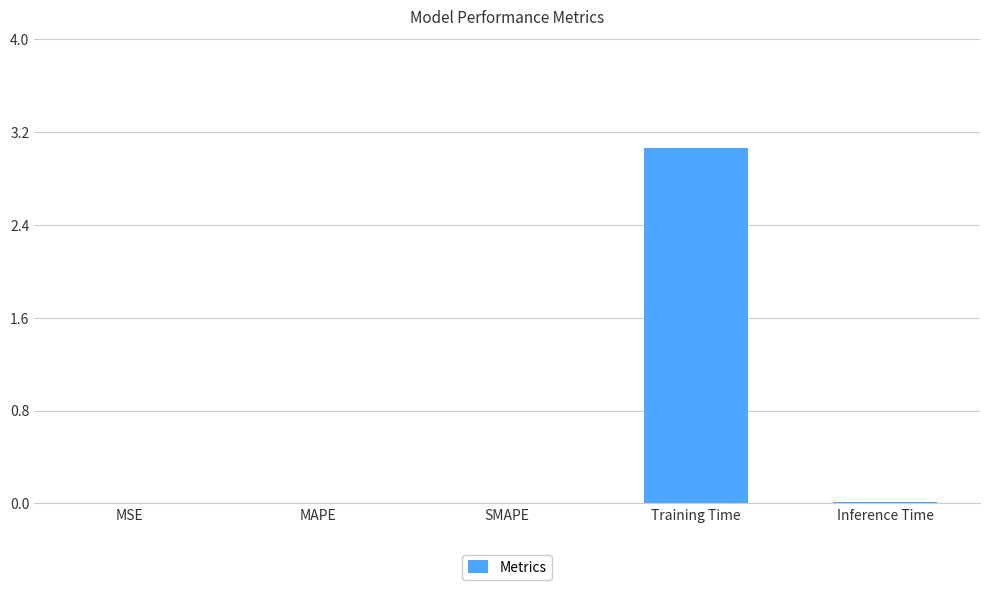

What is the sum of the values at Training Time and MAPE?

3.1